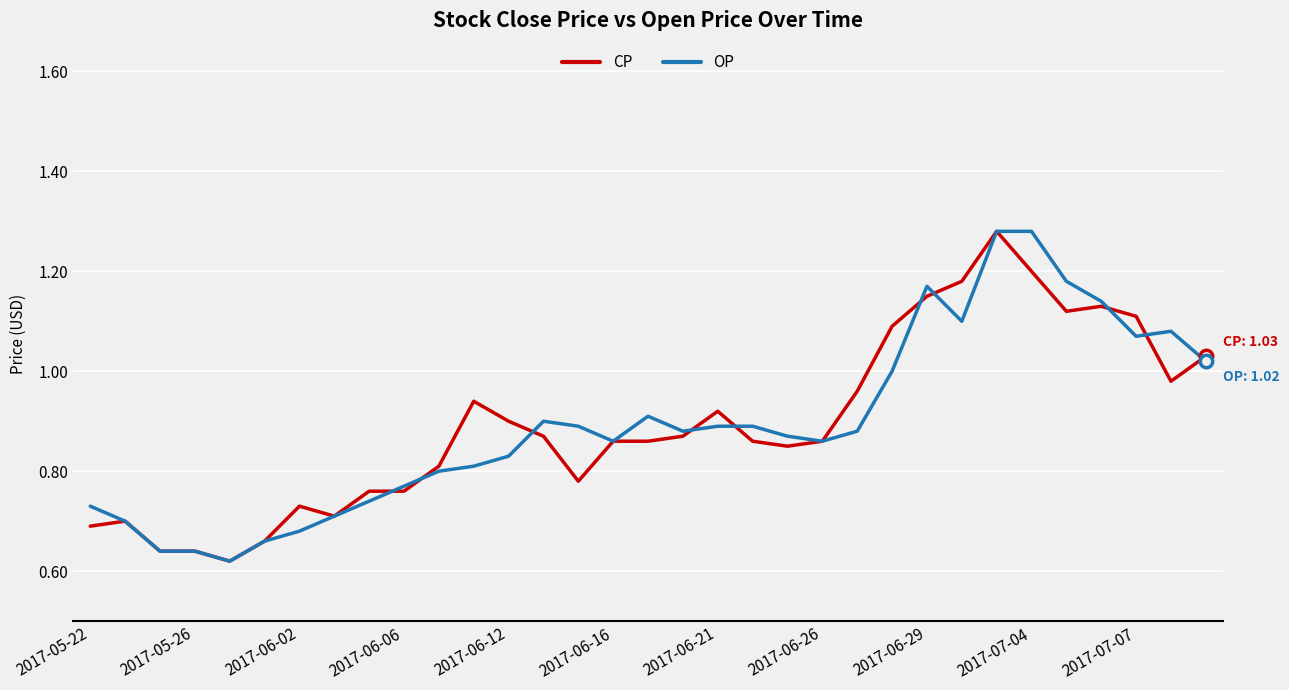

Which series has the largest total across all categories?

CP